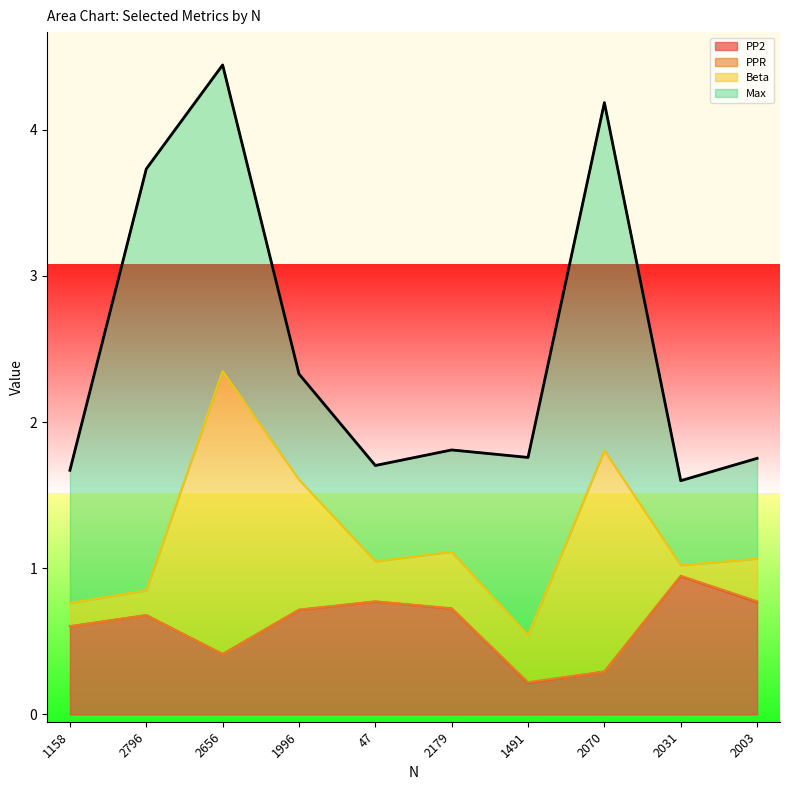

How many times do Max and PP2 cross each other?

3